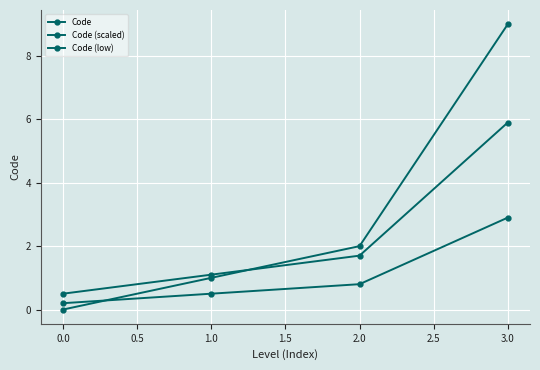

True or false: Code and Code (low) intersect in this chart.

True